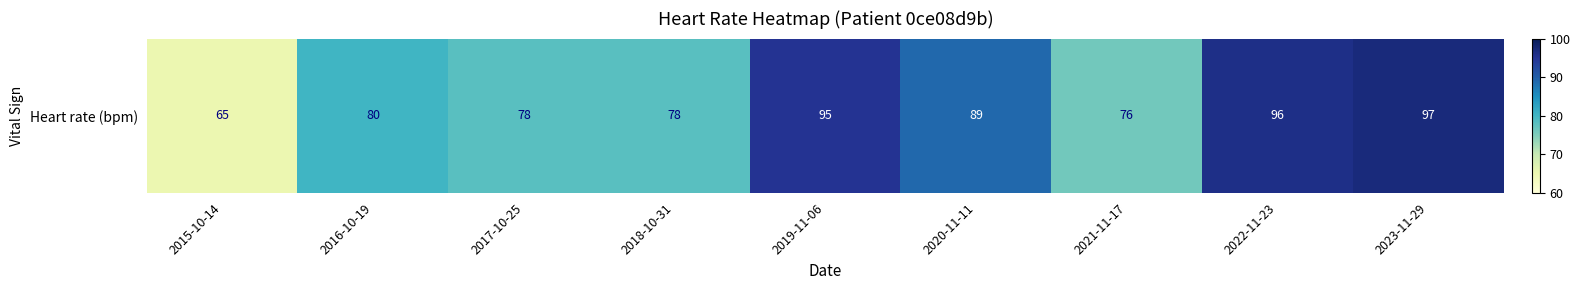

At which label is the value closest to 81?

2016-10-19